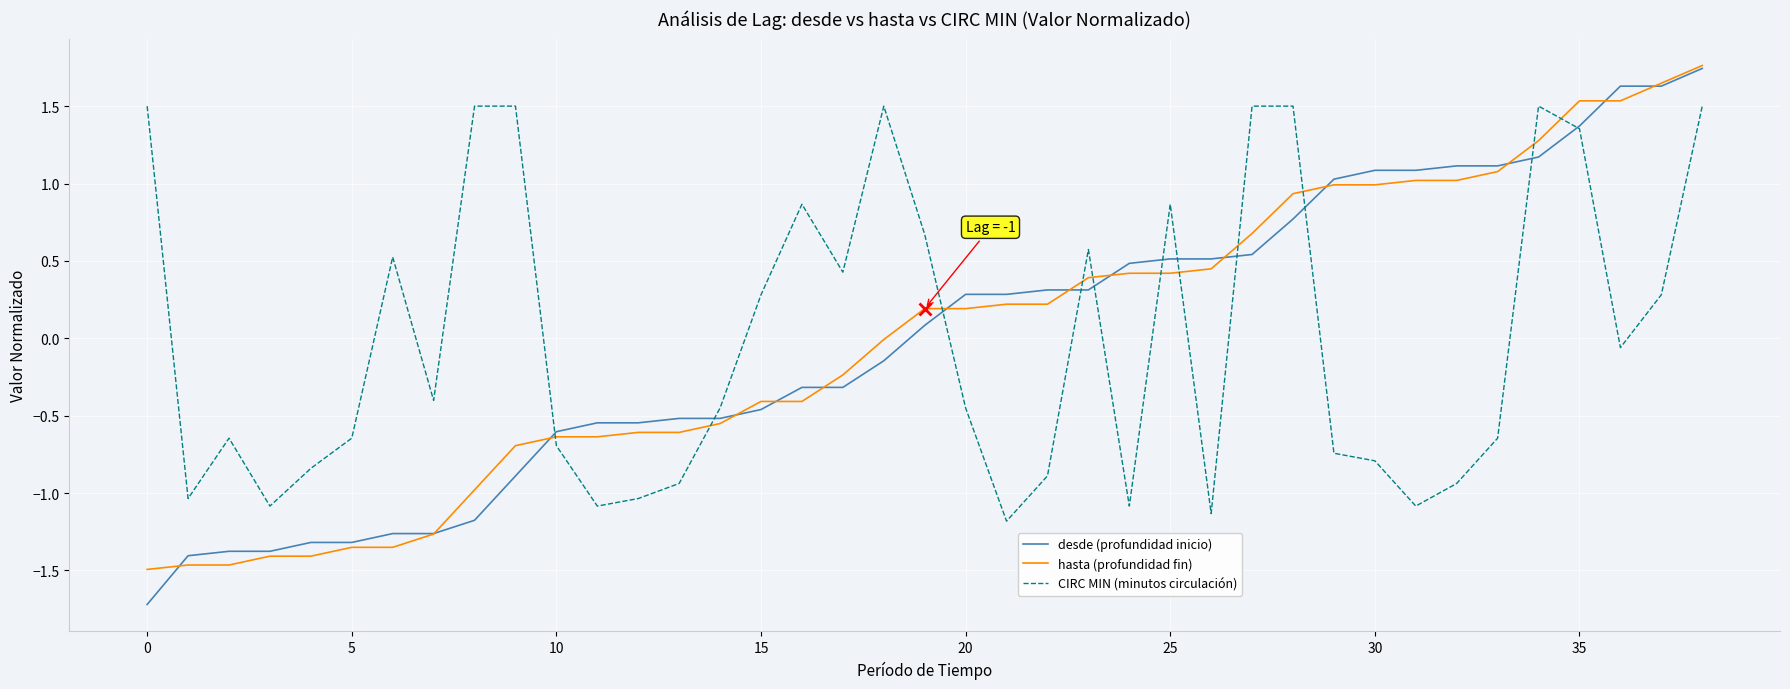

What is the maximum value for hasta (profundidad fin)?

1.8